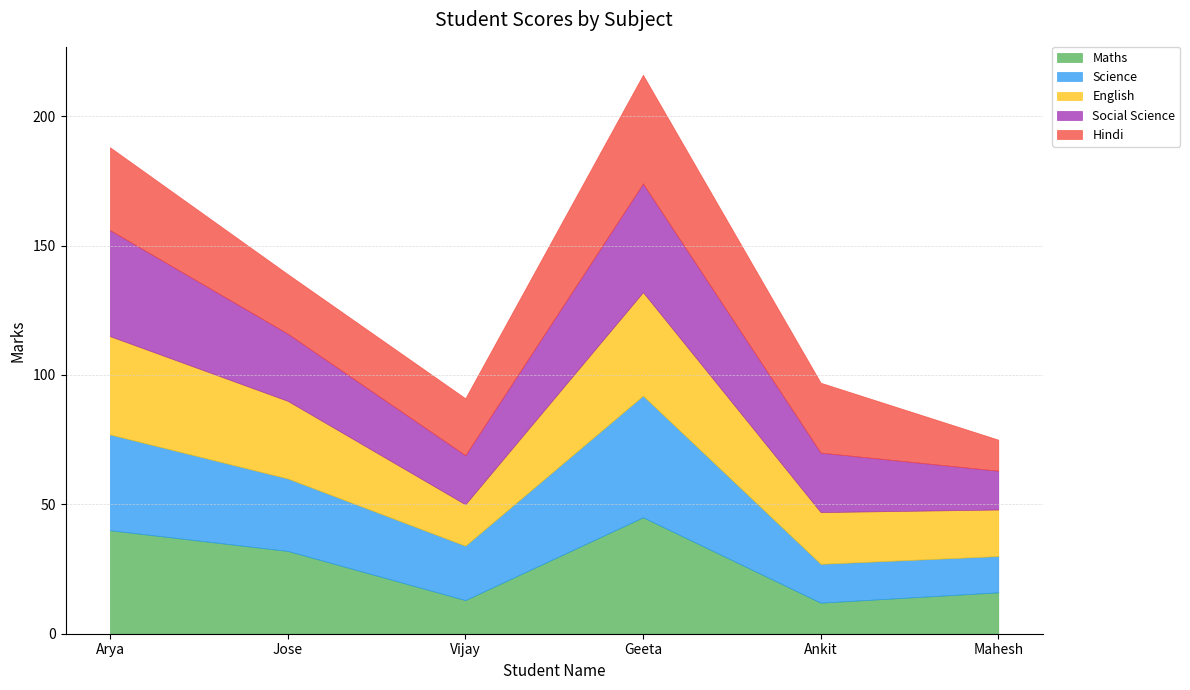

What is the sum of all English values?

162